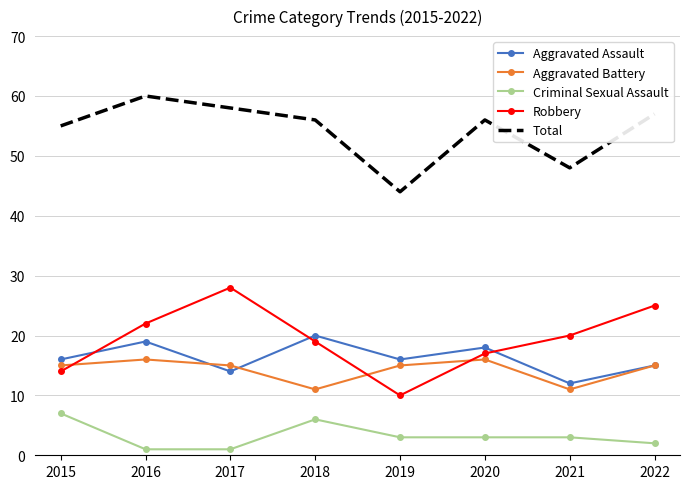

True or false: Criminal Sexual Assault and Aggravated Battery cross at least once.

False